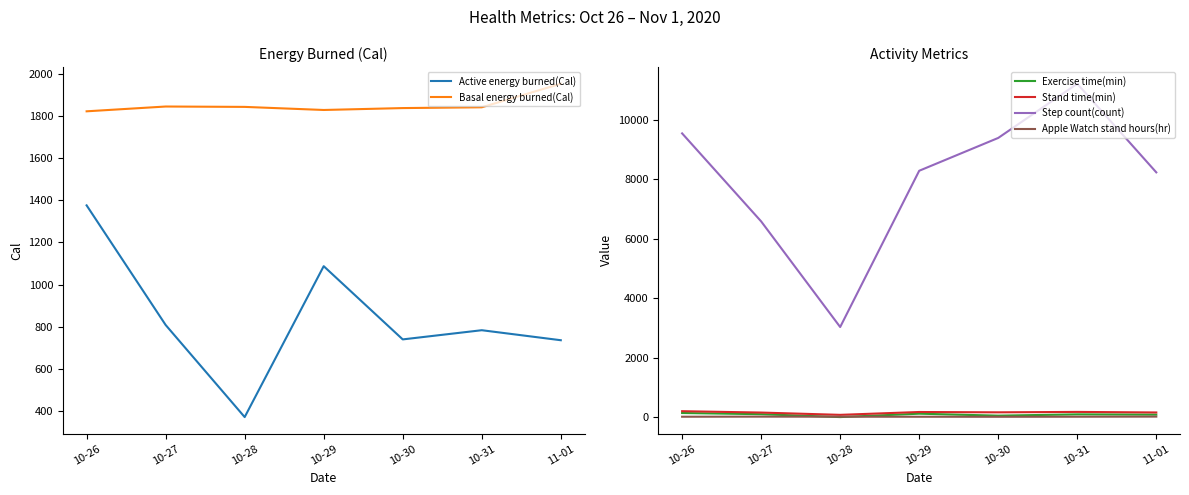

Which category has the highest value in the Active energy burned(Cal) series?

10-26